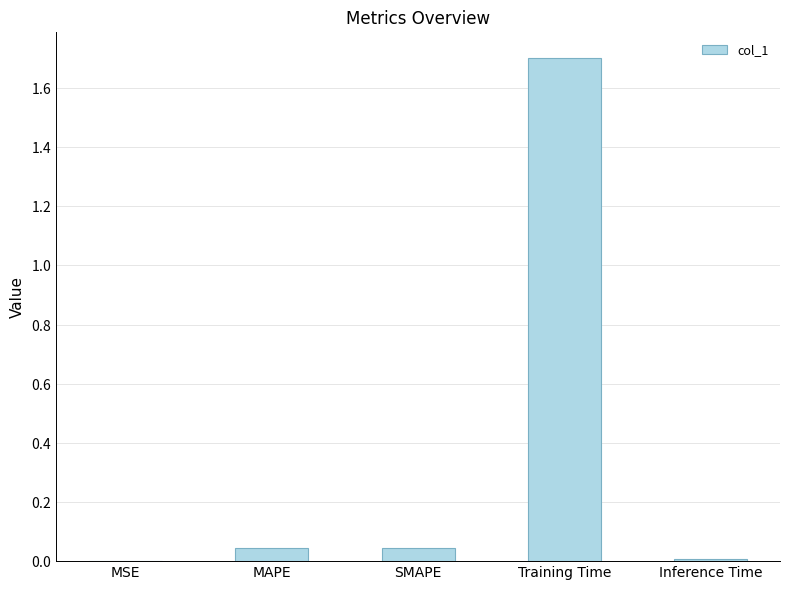

What is the label of the 2nd bar from the left?

MAPE